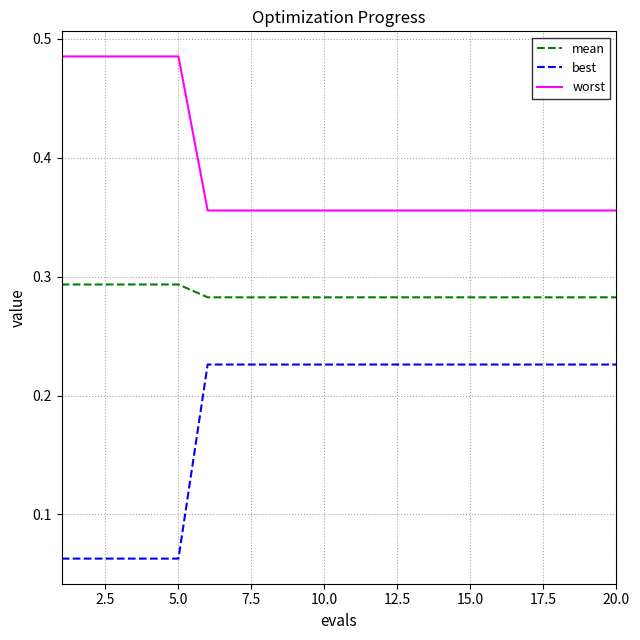

Rank the series by their average value, from highest to lowest.

worst, mean, best